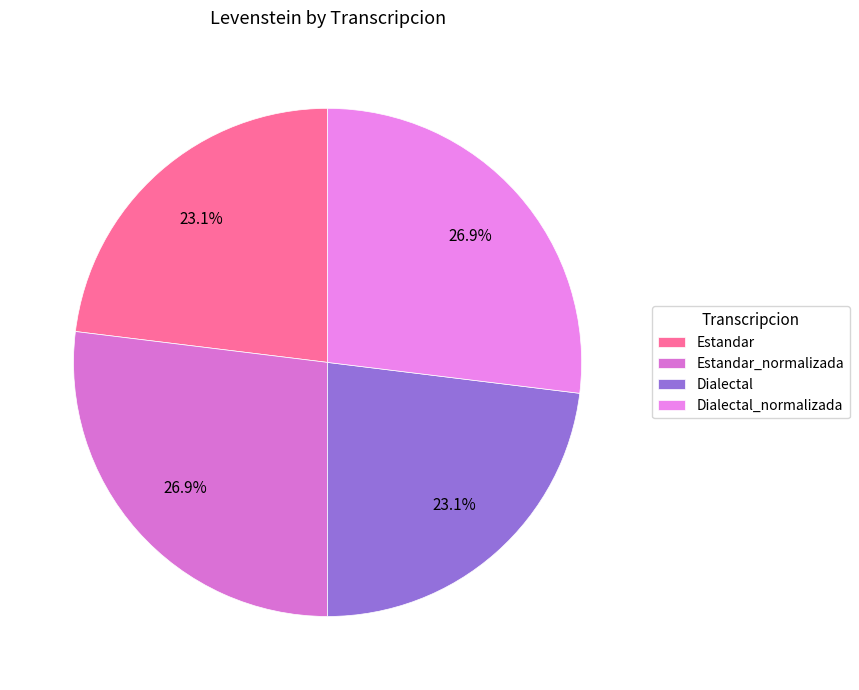

Does Estandar account for over 50% of the chart?

No